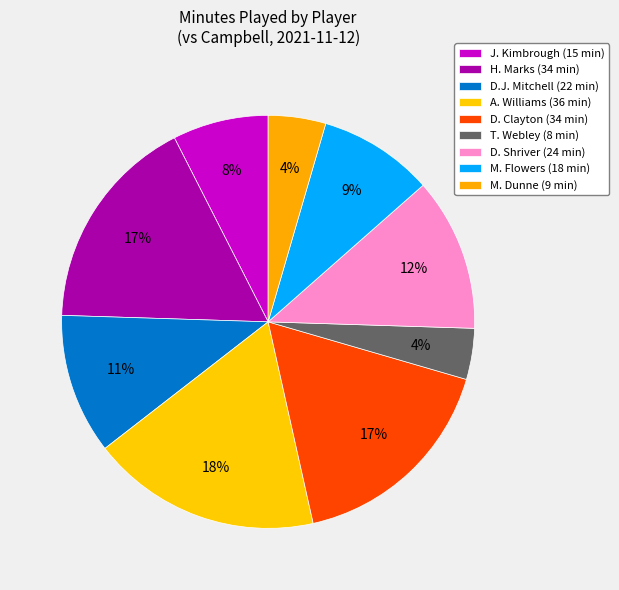

To the nearest percent, what is the average slice percentage?

11%